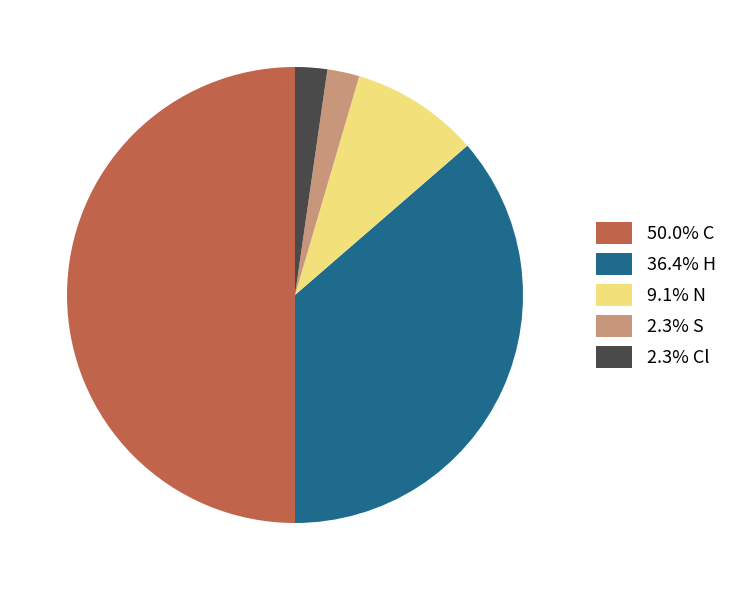

Combined, do 36.4% H and 2.3% S account for over 50%?

No